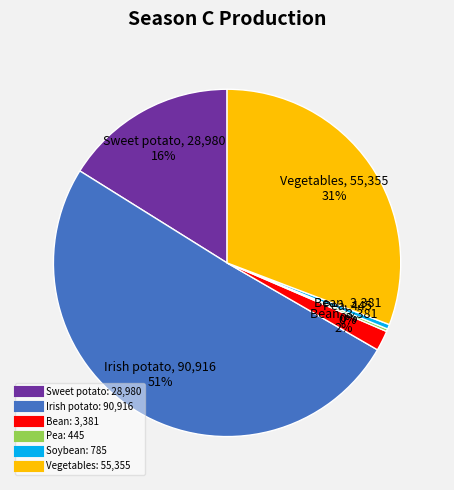

Is the sum of Vegetables and Bean greater than half?

No